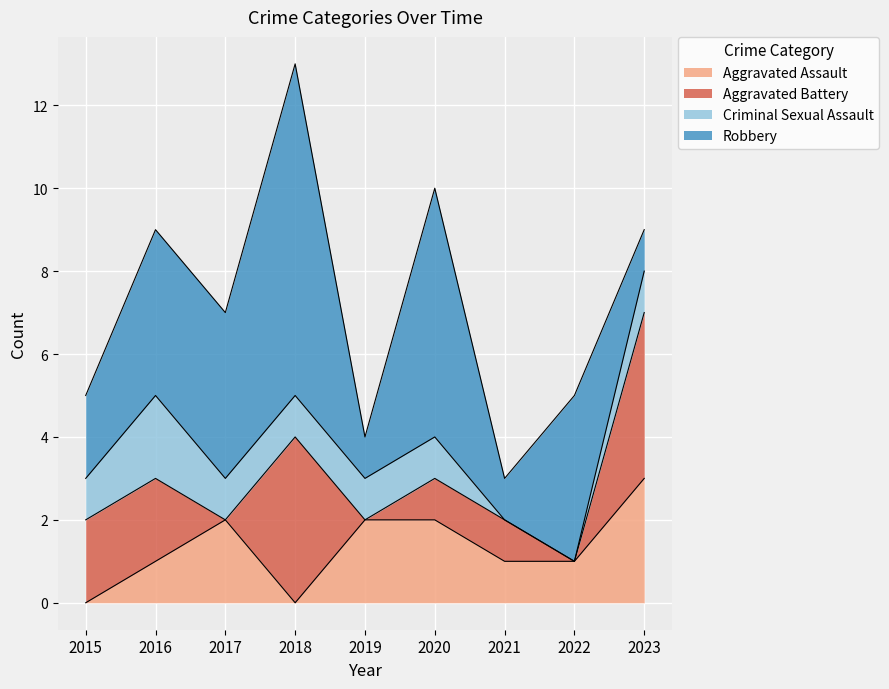

Which series has the widest spread of values?

Robbery